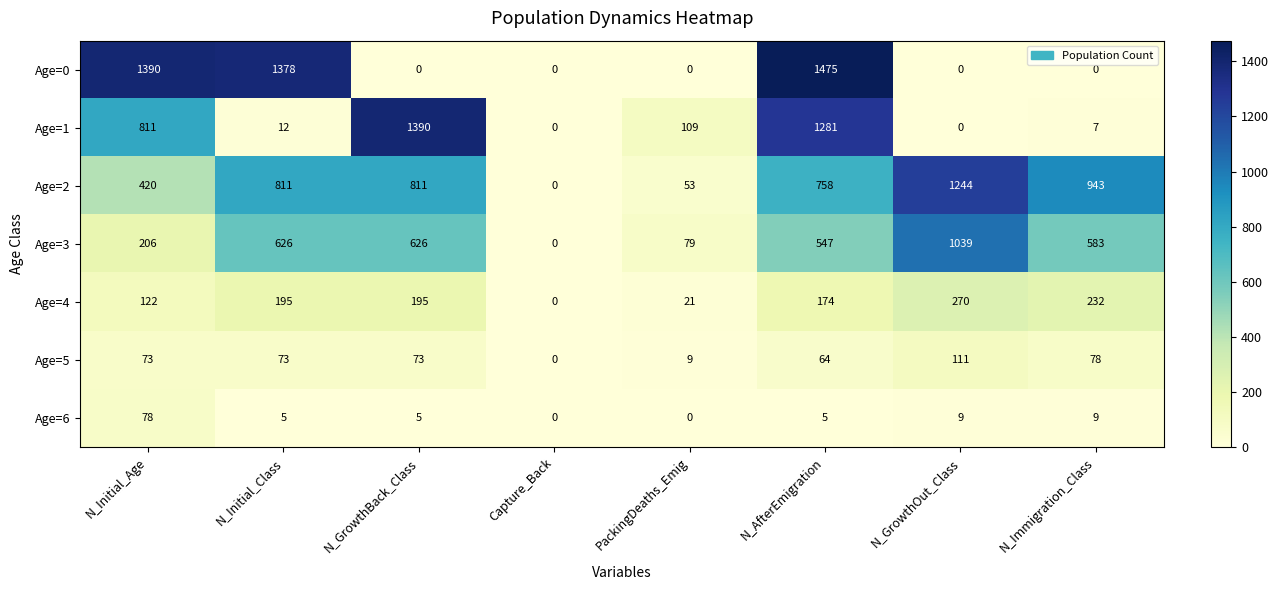

Between PackingDeaths_Emig and N_AfterEmigration, which series saw the biggest shift?

Age=0